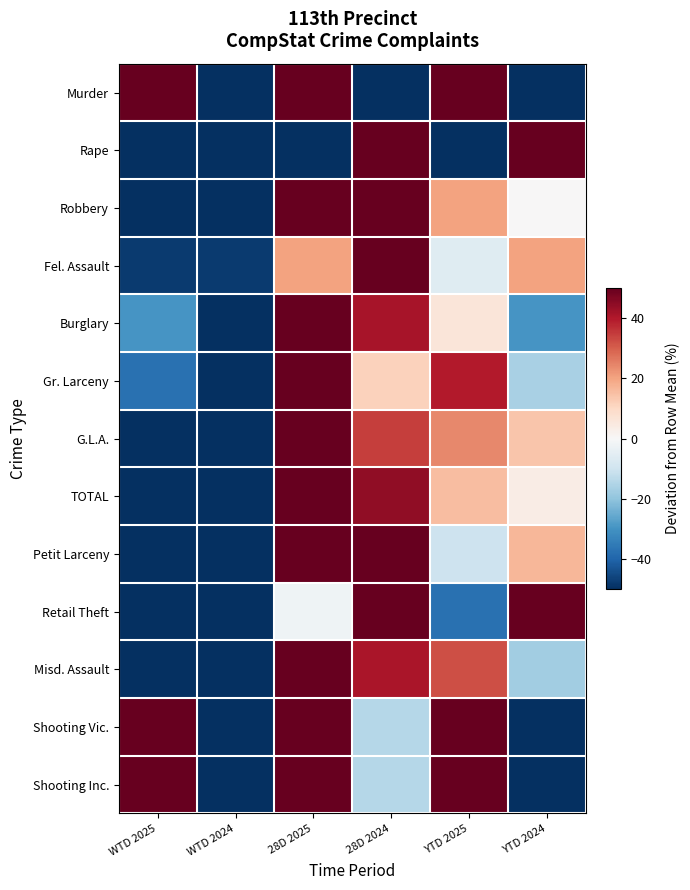

Which series has the largest range (max minus min)?

Rape